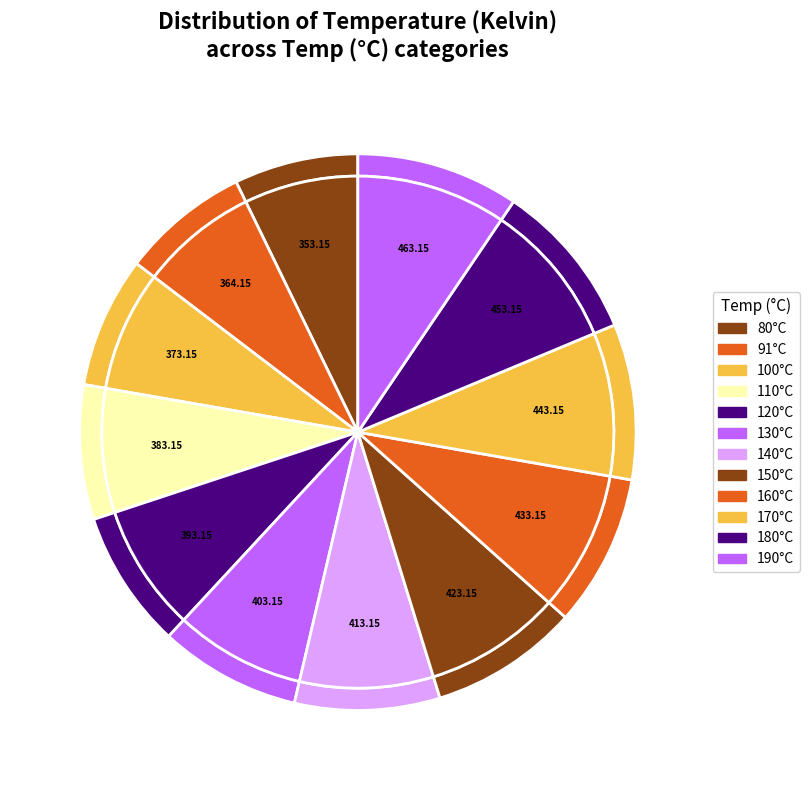

What is the change in value from 150 to 190?

+40.0